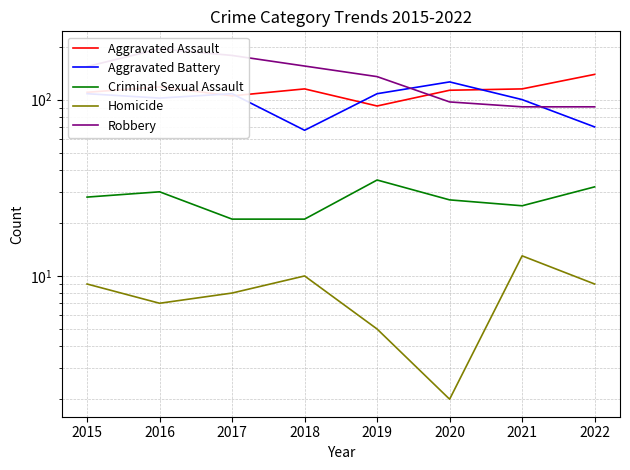

Reading right to left, what are all the values shown in this chart?

Aggravated Assault: 139	115	113	92	115	105	118	110
Aggravated Battery: 70	100	126	108	67	108	102	108
Criminal Sexual Assault: 32	25	27	35	21	21	30	28
Homicide: 9	13	2	5	10	8	7	9
Robbery: 91	91	97	135	155	178	194	154